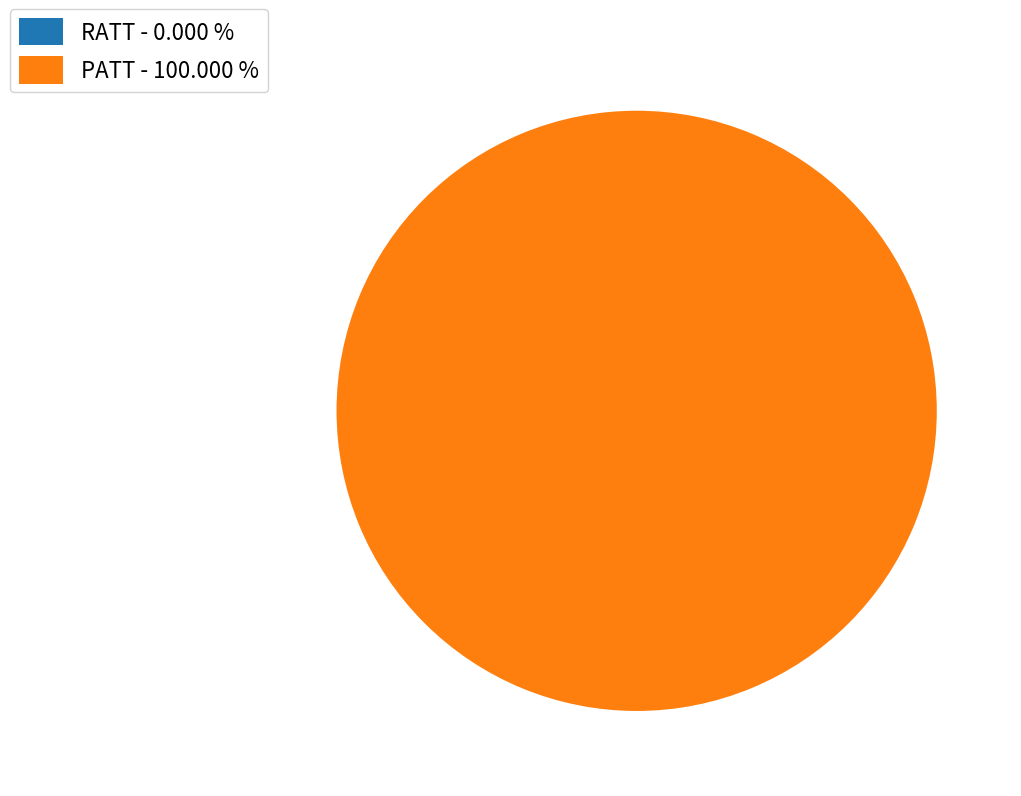

Rank the categories by value from highest to lowest.

PATT, RATT